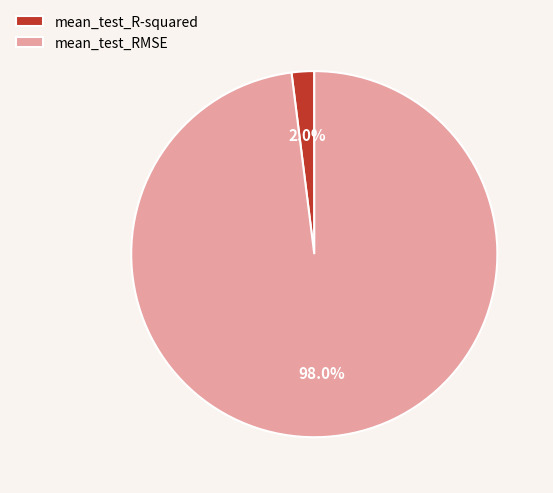

Does mean_test_R-squared represent more than half of the total?

No